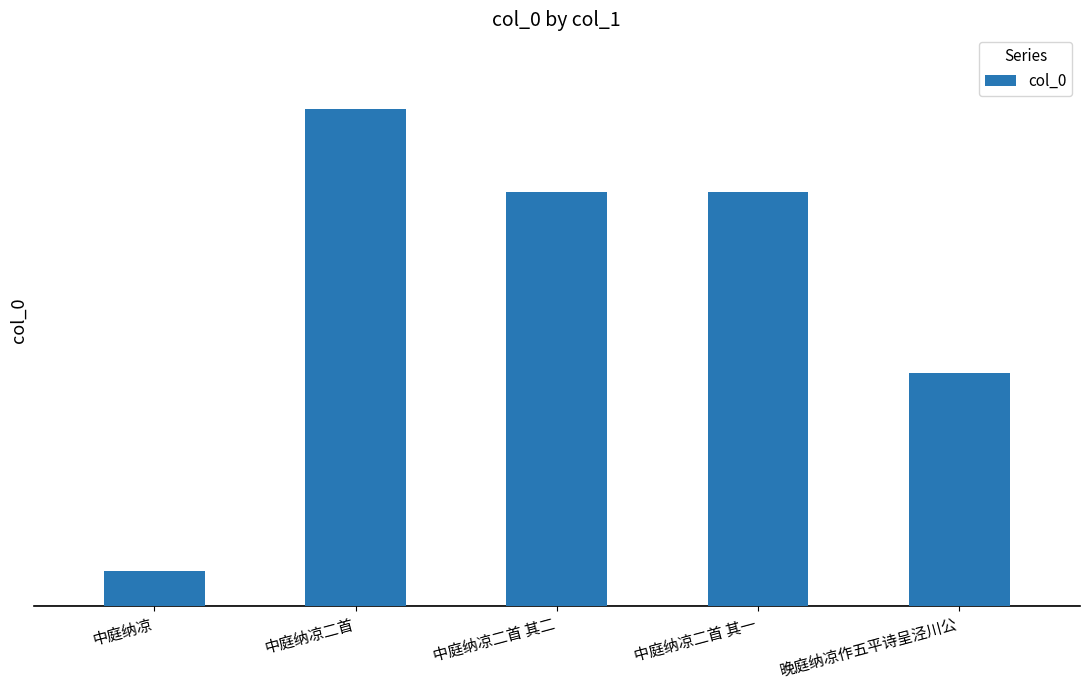

List the labels in order of value, largest first.

中庭纳凉二首, 中庭纳凉二首 其二, 中庭纳凉二首 其一, 晚庭纳凉作五平诗呈泾川公, 中庭纳凉